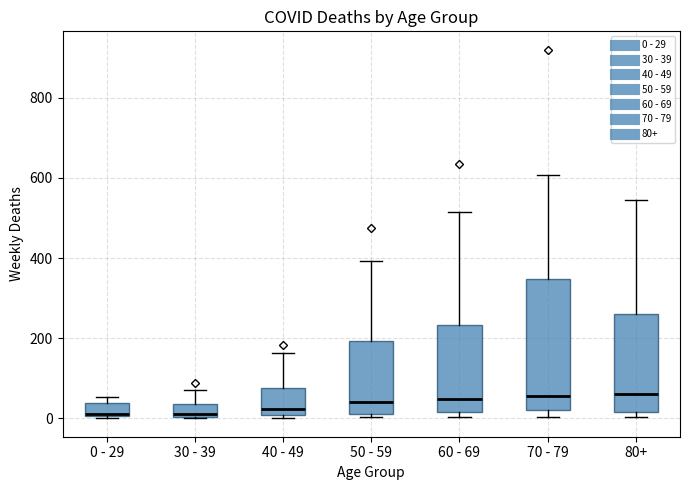

Reading left to right, transcribe this box plot: for each box, give where its median line is, the range the box spans, and where its two whiskers end, as read against the y-axis. The values are not printed on the chart, so give them approximately, as read against the axis.

0 - 29: median 20, box 0 to 40, whiskers 0 to 60
30 - 39: median 20, box 0 to 40, whiskers 0 to 80
40 - 49: median 20, box 0 to 80, whiskers 0 (just below the box's lower edge) to 160
50 - 59: median 40, box 20 to 200, whiskers 0 to 400
60 - 69: median 40, box 20 to 240, whiskers 0 to 520
70 - 79: median 60, box 20 to 340, whiskers 0 to 600
80+: median 60, box 20 to 260, whiskers 0 to 540